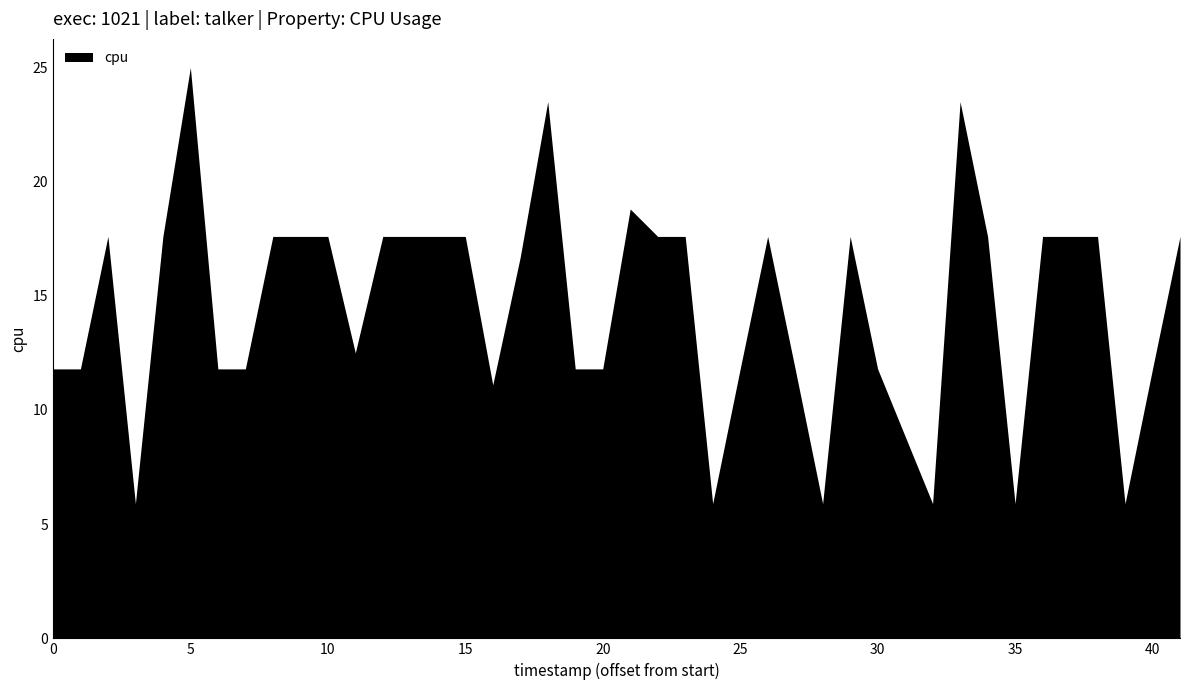

Does the chart have visible grid lines?

No